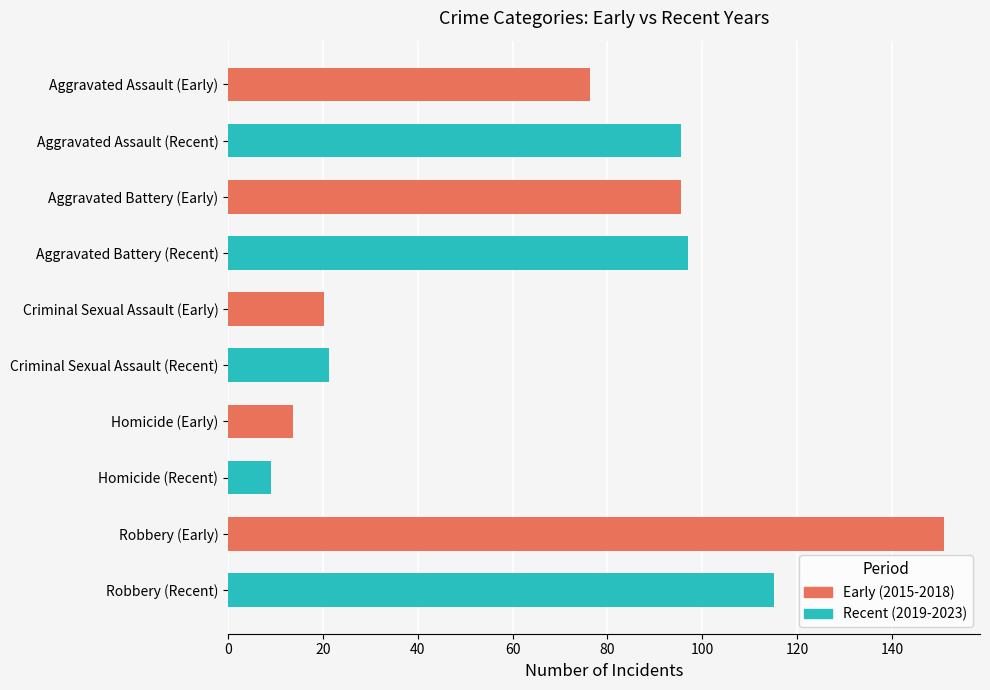

How many data points in Recent (2019-2023) are above 95?

3